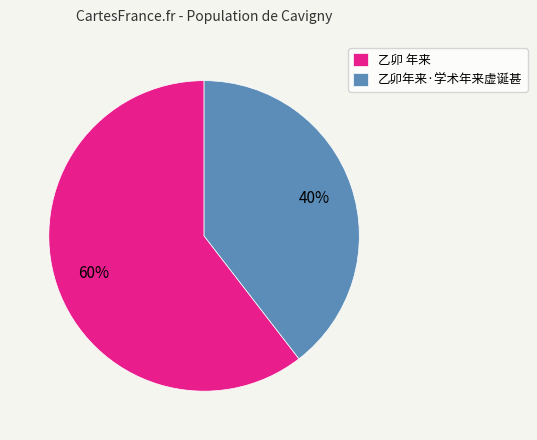

Which slice represents more than half of the pie?

乙卯 年来